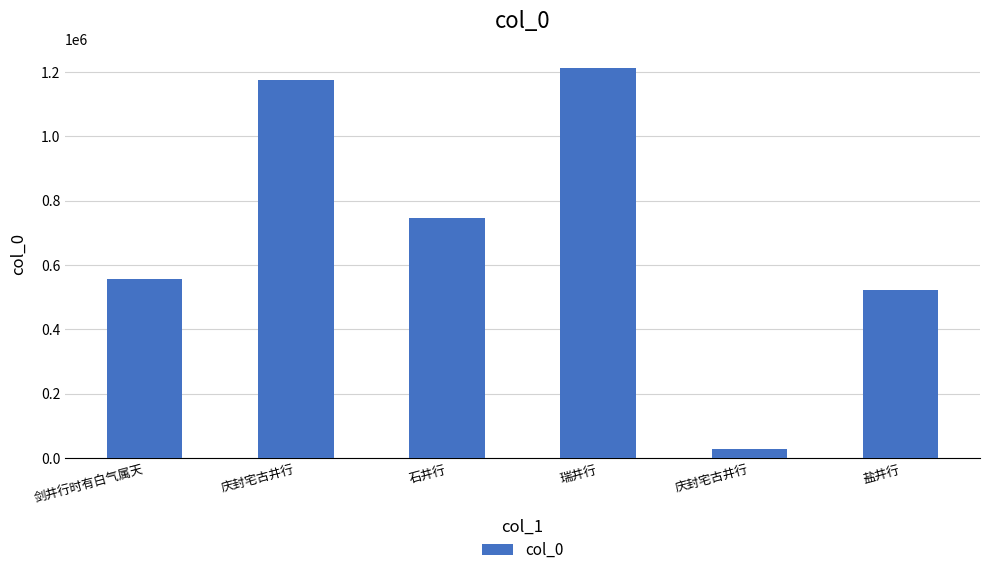

The chart shows a value of 556240 at 剑井行时有白气属天. True or false?

True